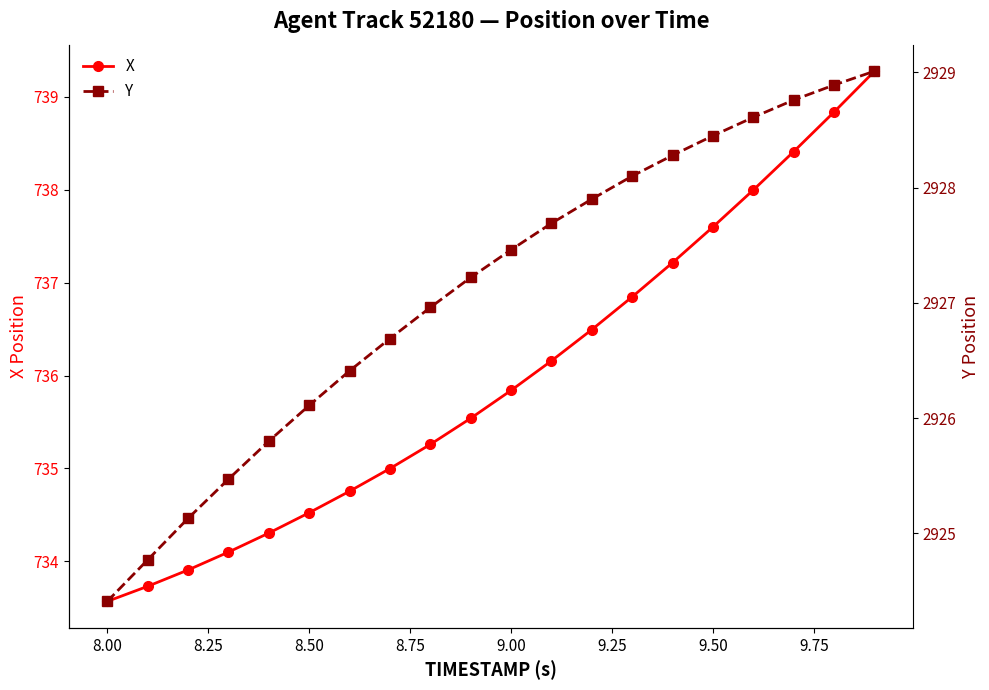

What is the difference between the maximum and minimum values in the Y series?

4.6